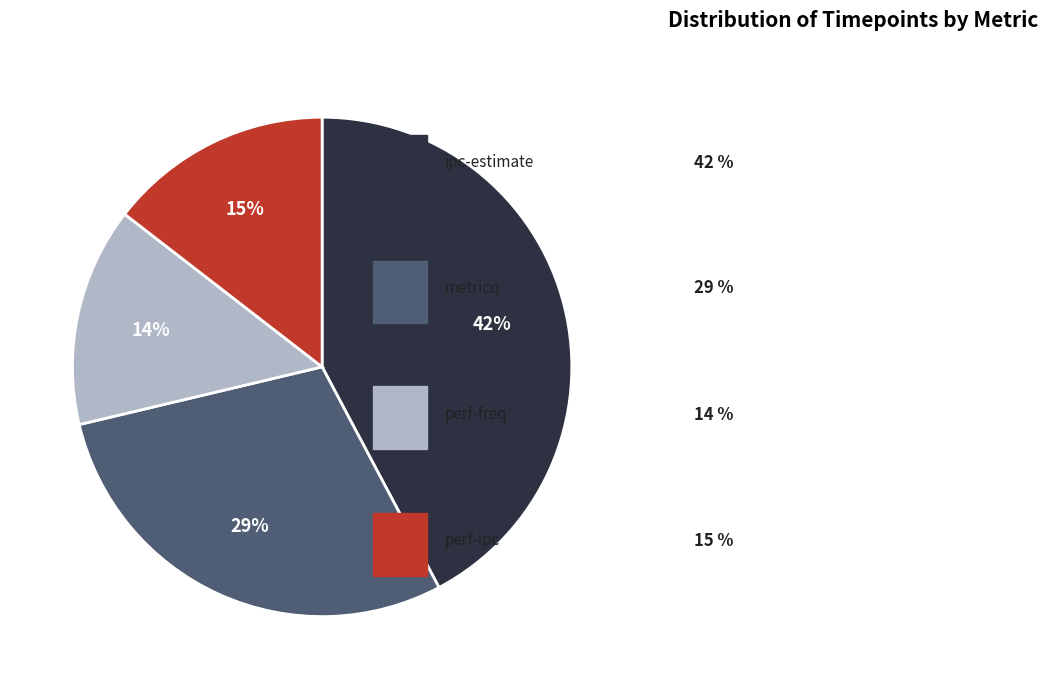

Does any single category account for the majority?

No